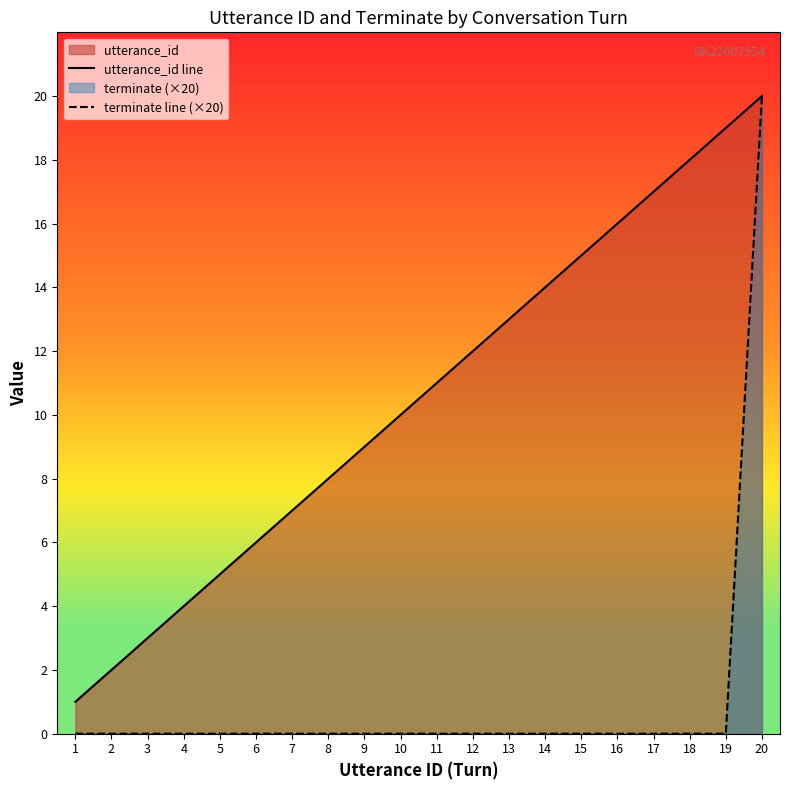

Reading left to right, transcribe all the data shown in this chart.

utterance_id line: 1=1	2=2	3=3	4=4	5=5	6=6	7=7	8=8	9=9	10=10	11=11	12=12	13=13	14=14	15=15	16=16	17=17	18=18	19=19	20=20
terminate line (×20): 1=0	2=0	3=0	4=0	5=0	6=0	7=0	8=0	9=0	10=0	11=0	12=0	13=0	14=0	15=0	16=0	17=0	18=0	19=0	20=20